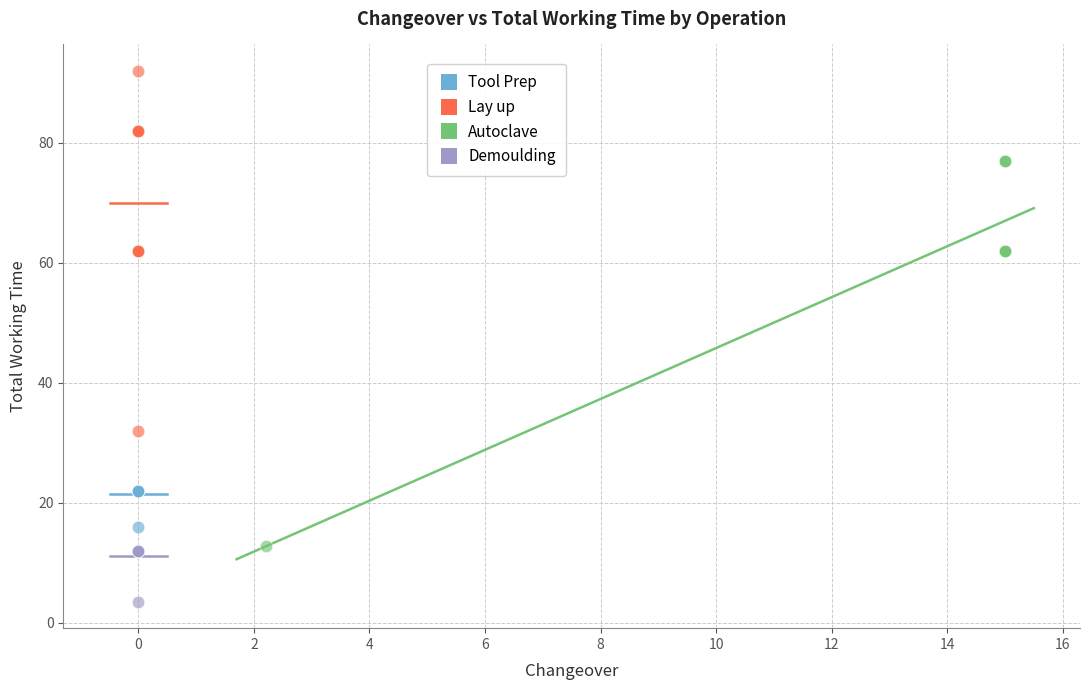

Which series reaches the minimum Y coordinate?

Demoulding